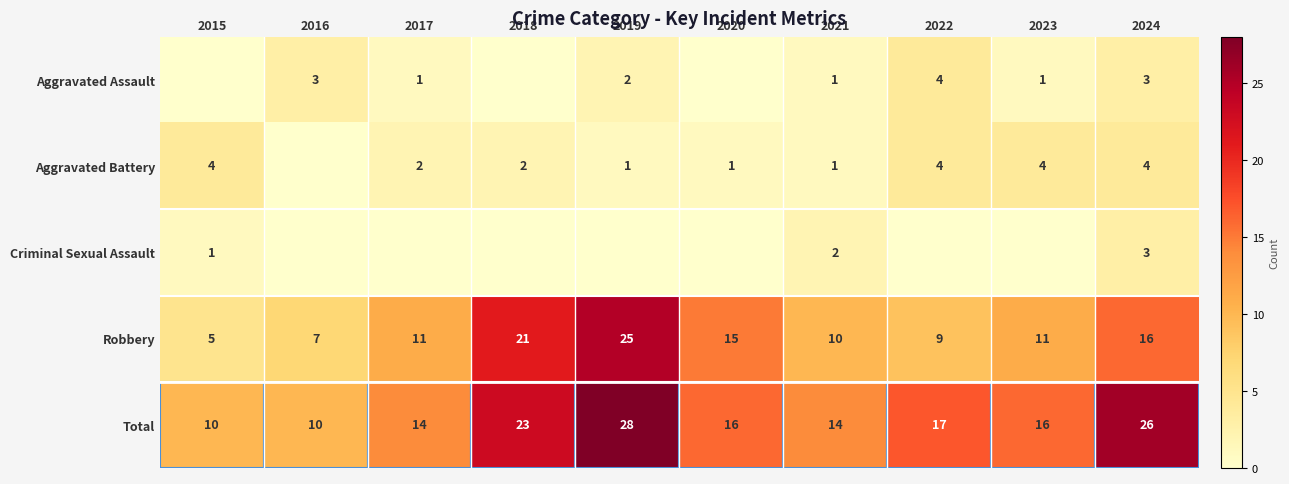

What is the difference between the maximum and minimum values in the Total series?

18